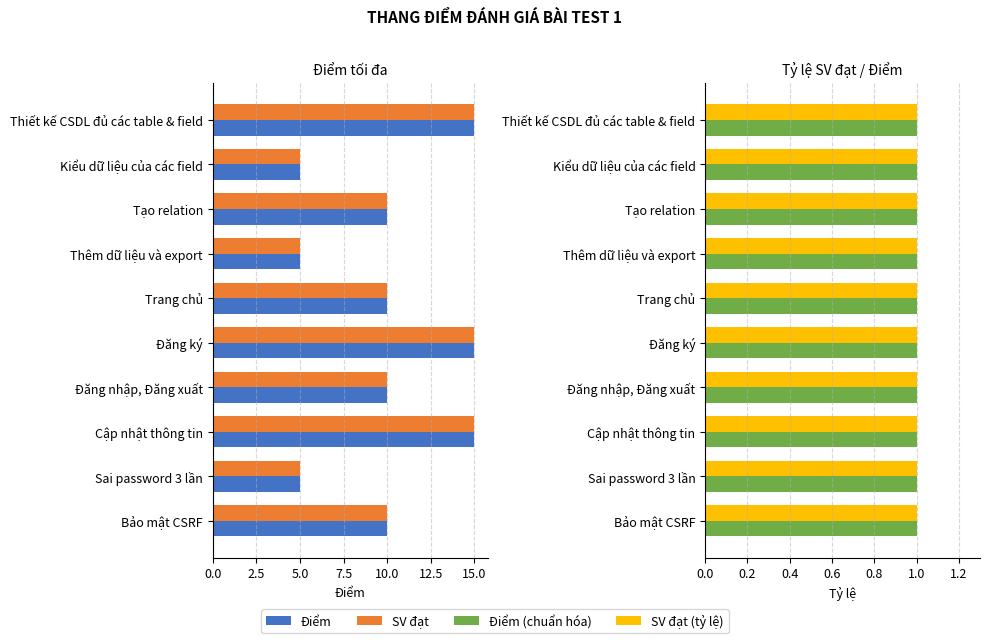

Rank the series by their maximum value, from lowest to highest.

Điểm (chuẩn hóa), SV đạt (tỷ lệ), Điểm, SV đạt